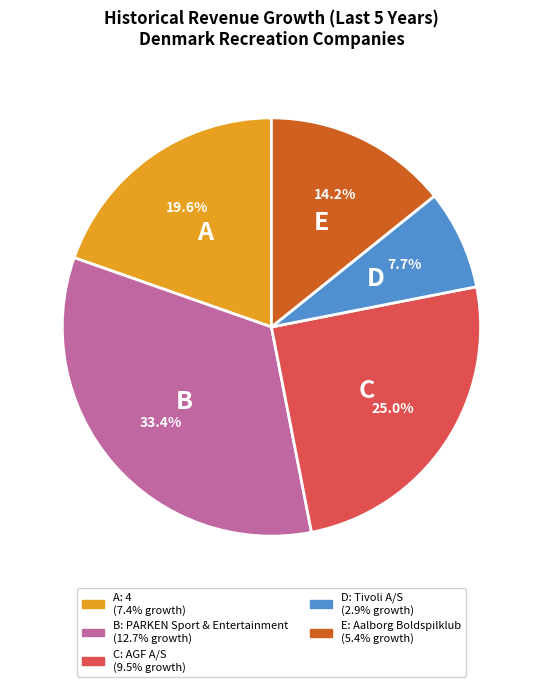

Does any single category account for the majority?

No